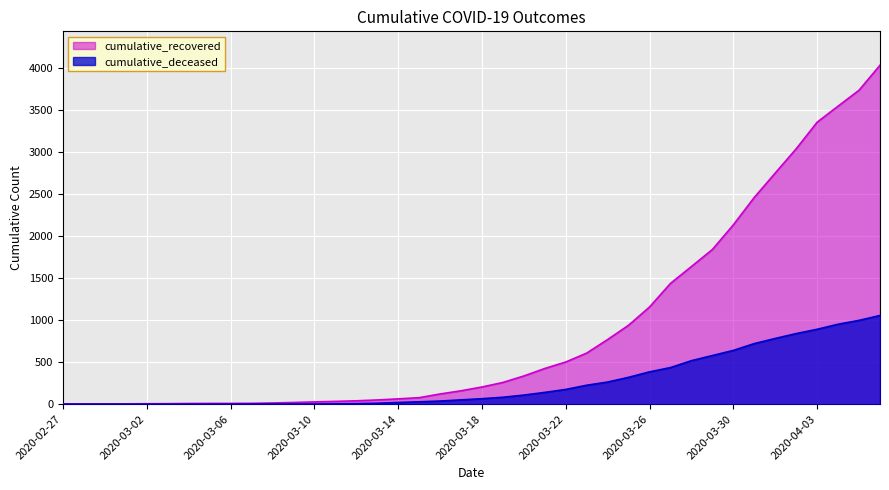

What is the difference between the maximum and second lowest values in the cumulative_deceased series?

1054